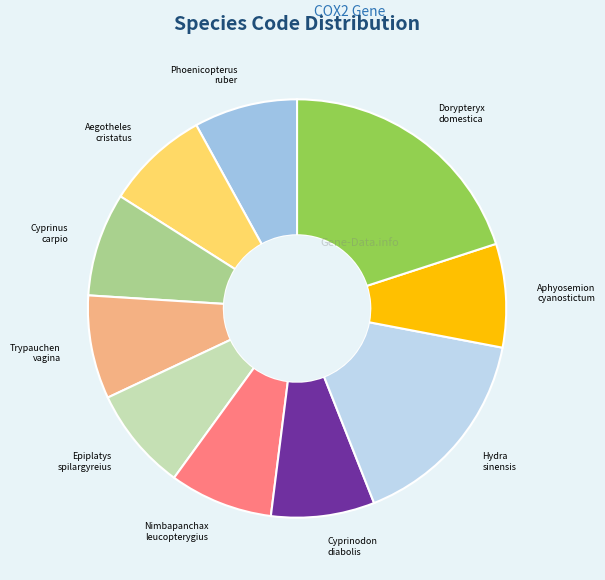

Which slice is the smallest?

Phoenicopterus ruber